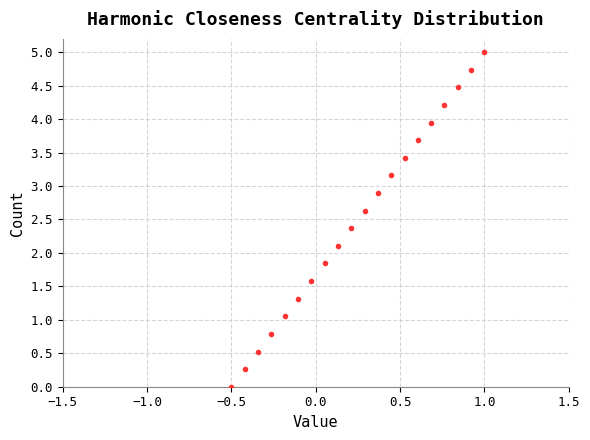

What is the range of Y values (max minus min)?

5.0